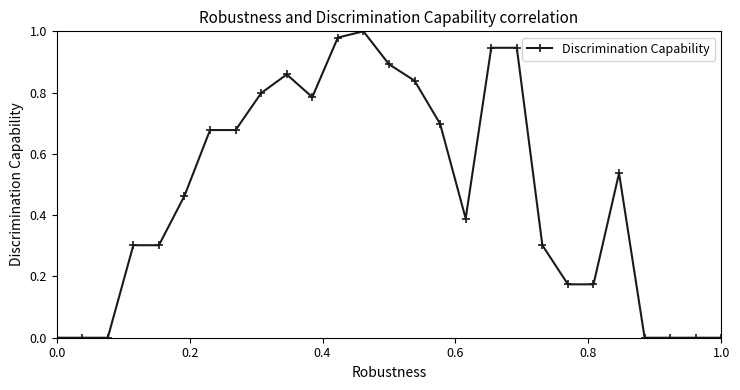

What is the sum of all values?

12.7